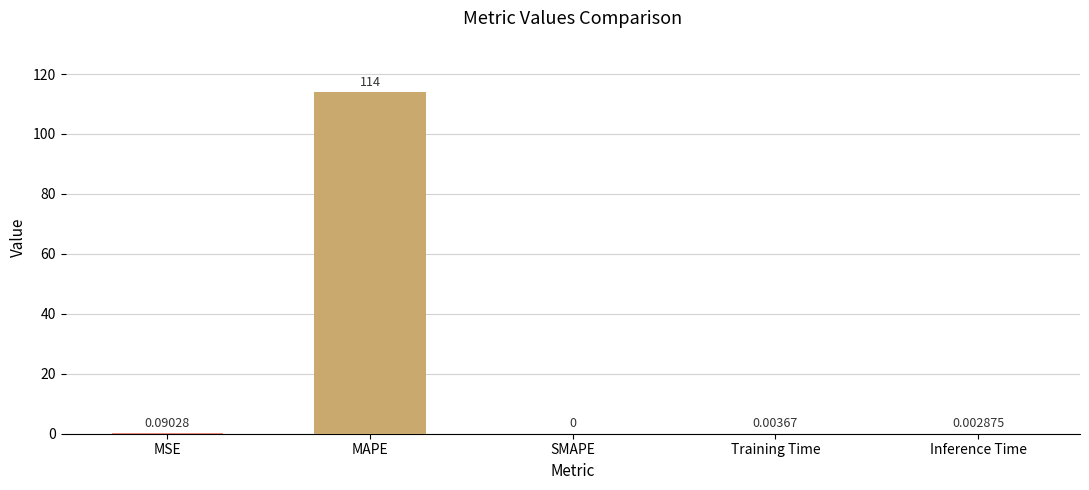

Which category has the highest value across all series?

MAPE